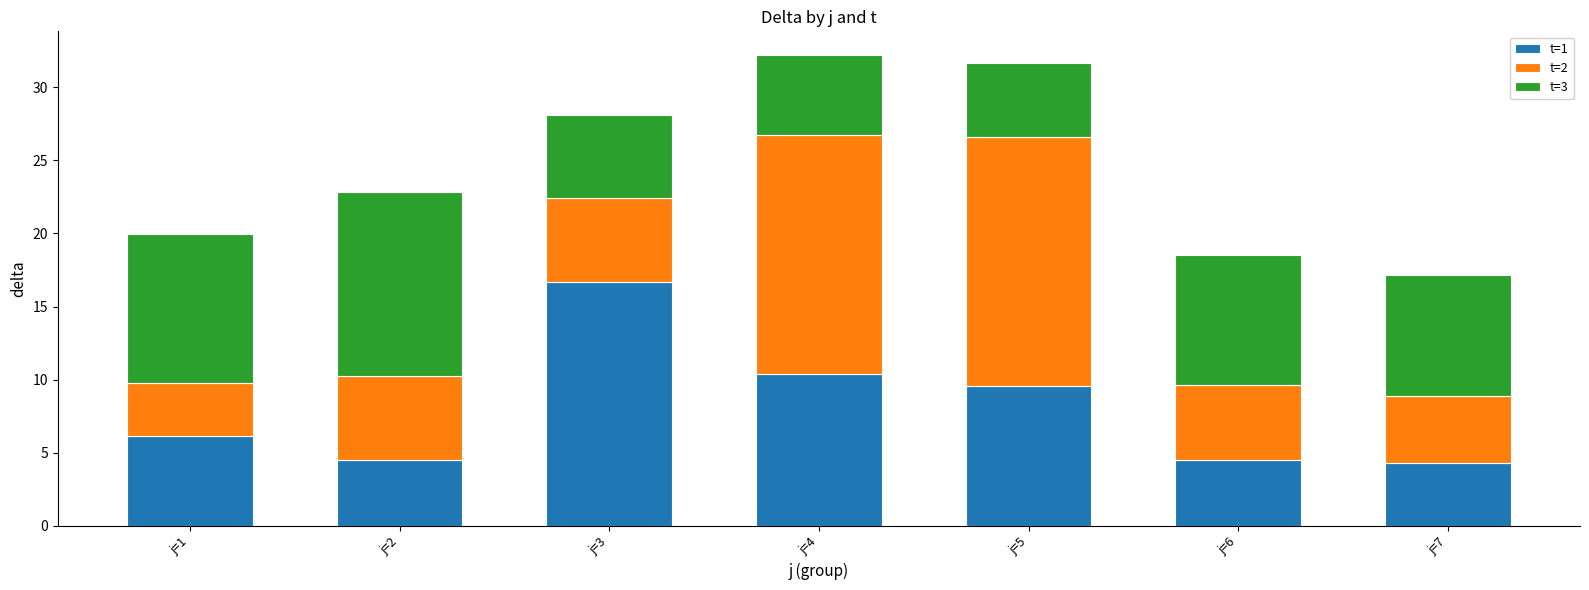

Are the bars horizontal?

No